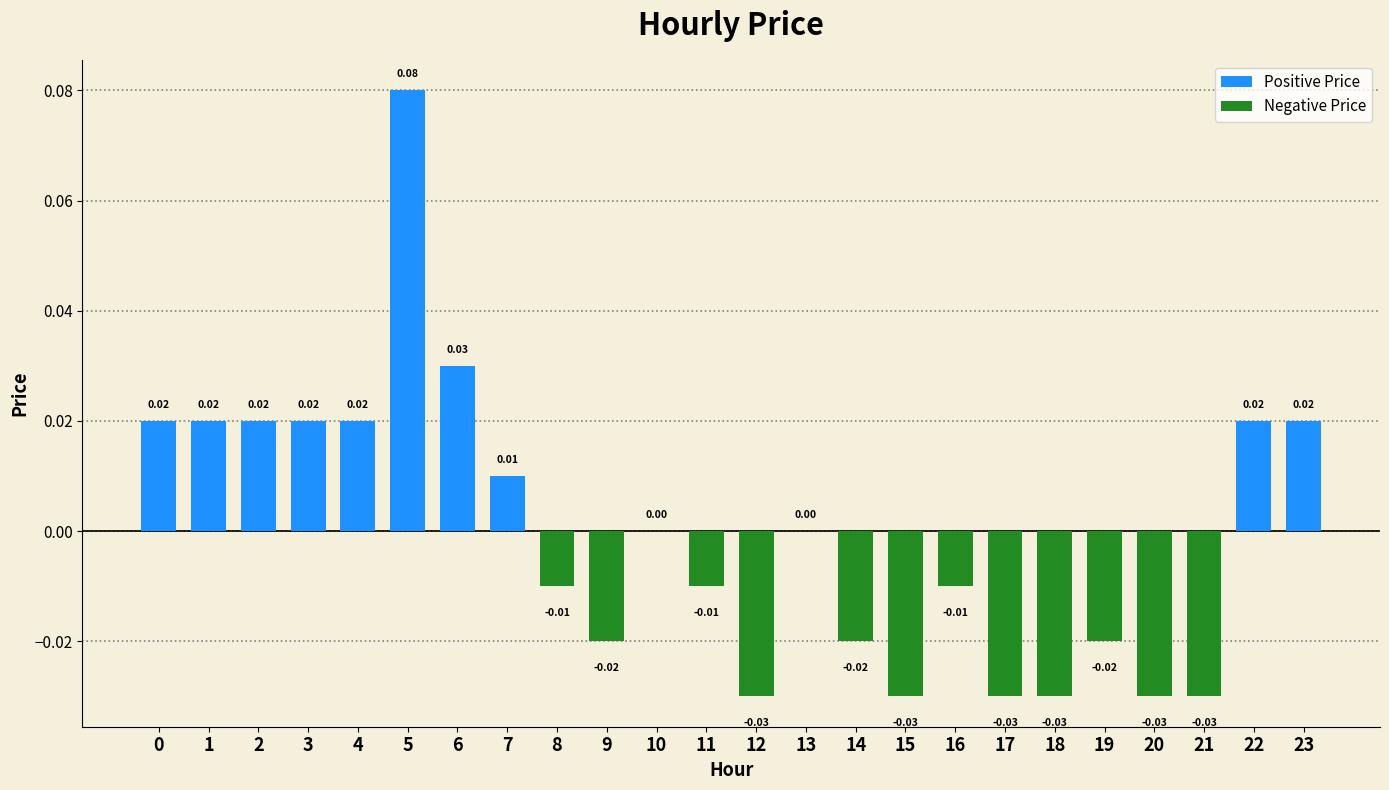

Are the bars horizontal?

No